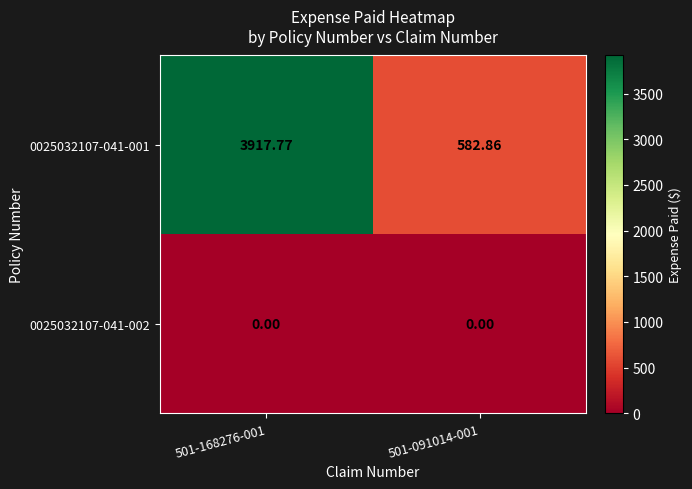

Is the value of 0025032107-041-001 at 501-091014-001 greater than the value of 0025032107-041-002 at 501-091014-001?

Yes